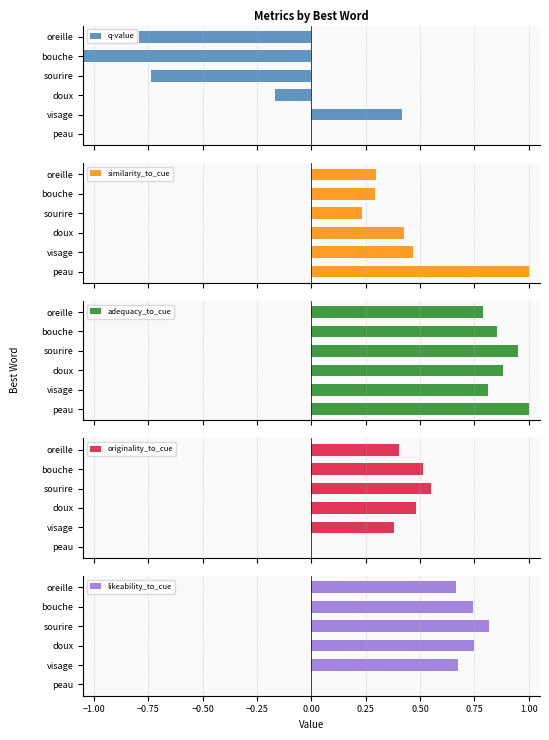

List the series in order of their peak value, lowest first.

q-value, originality_to_cue, likeability_to_cue, similarity_to_cue, adequacy_to_cue